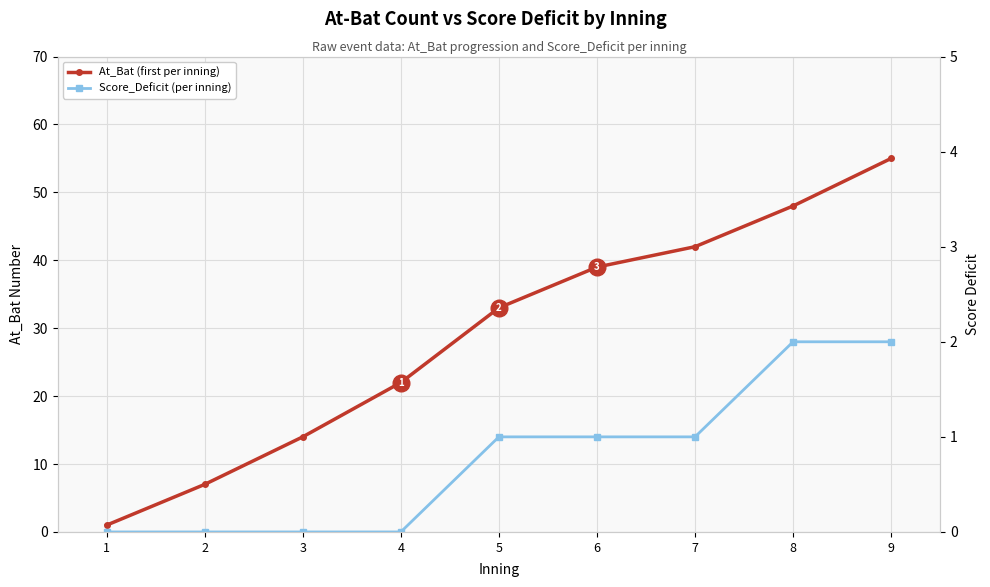

How many data points does each series have?

9